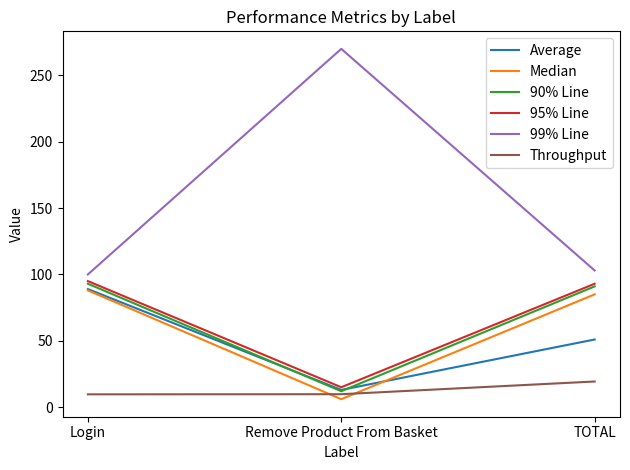

At which category is the sum across all series the highest?

Login